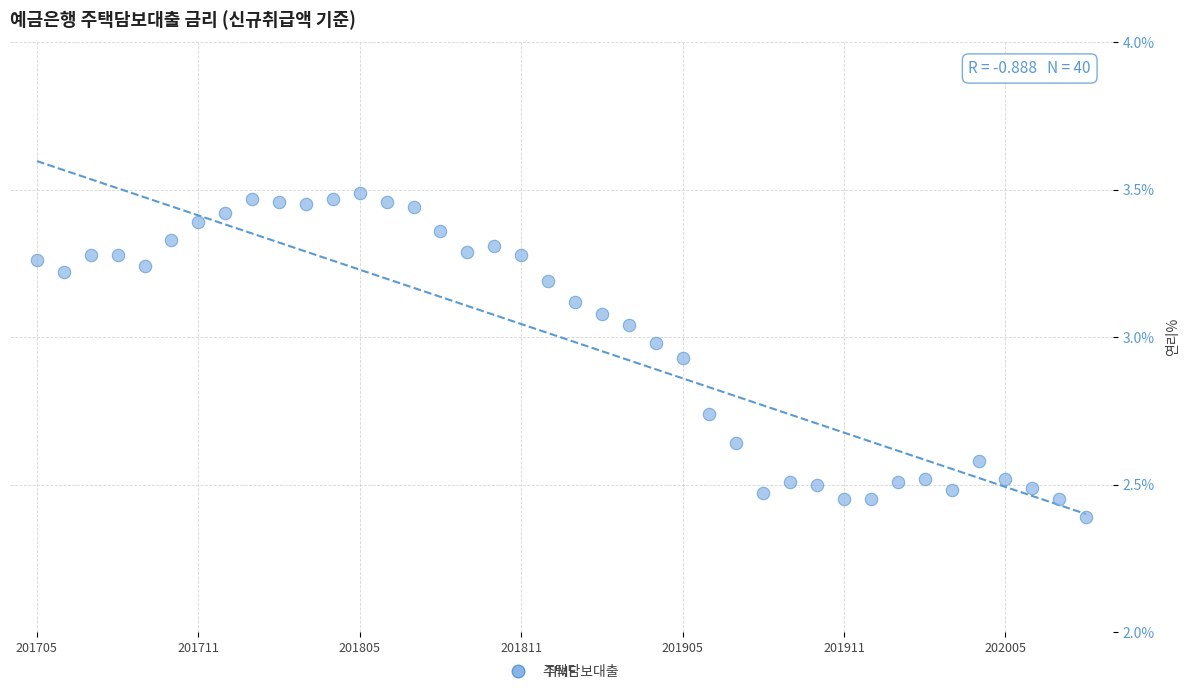

What Y value in the scatter plot is closest to 2?

2.4